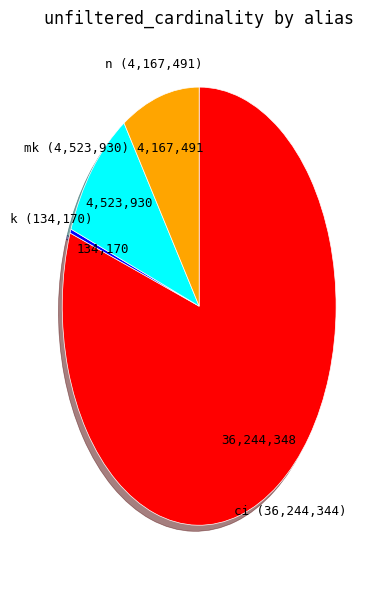

How many segments does this pie chart have?

4